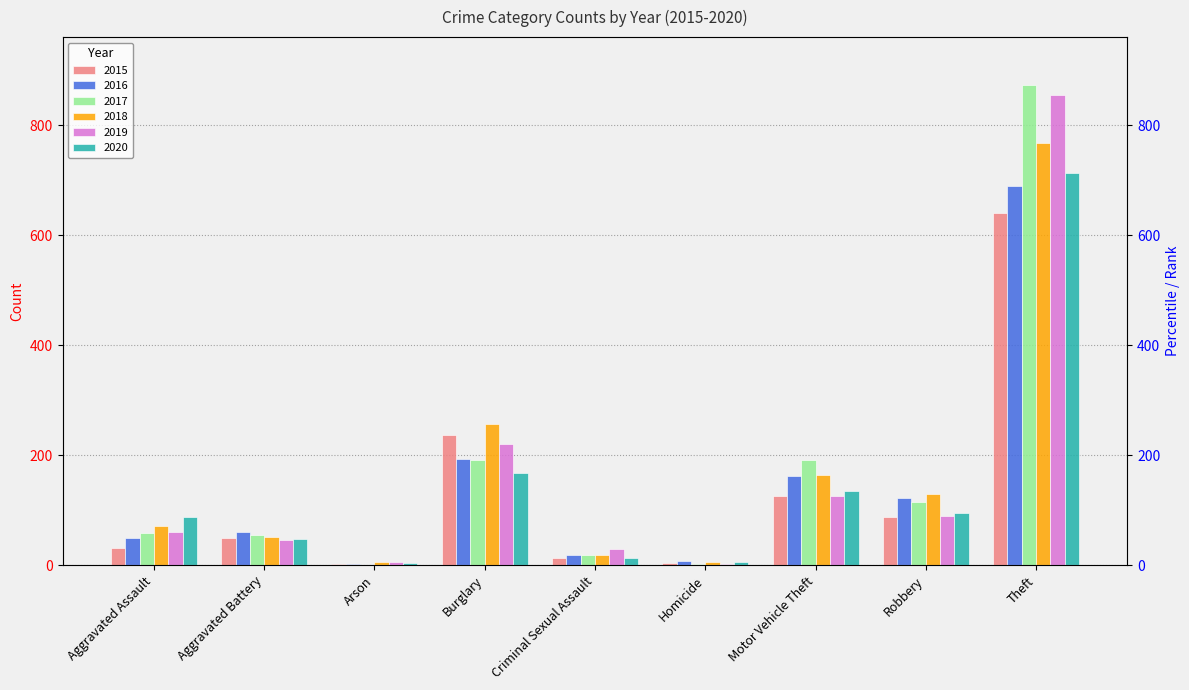

Is it true that 2017 equals 873 at Theft?

True